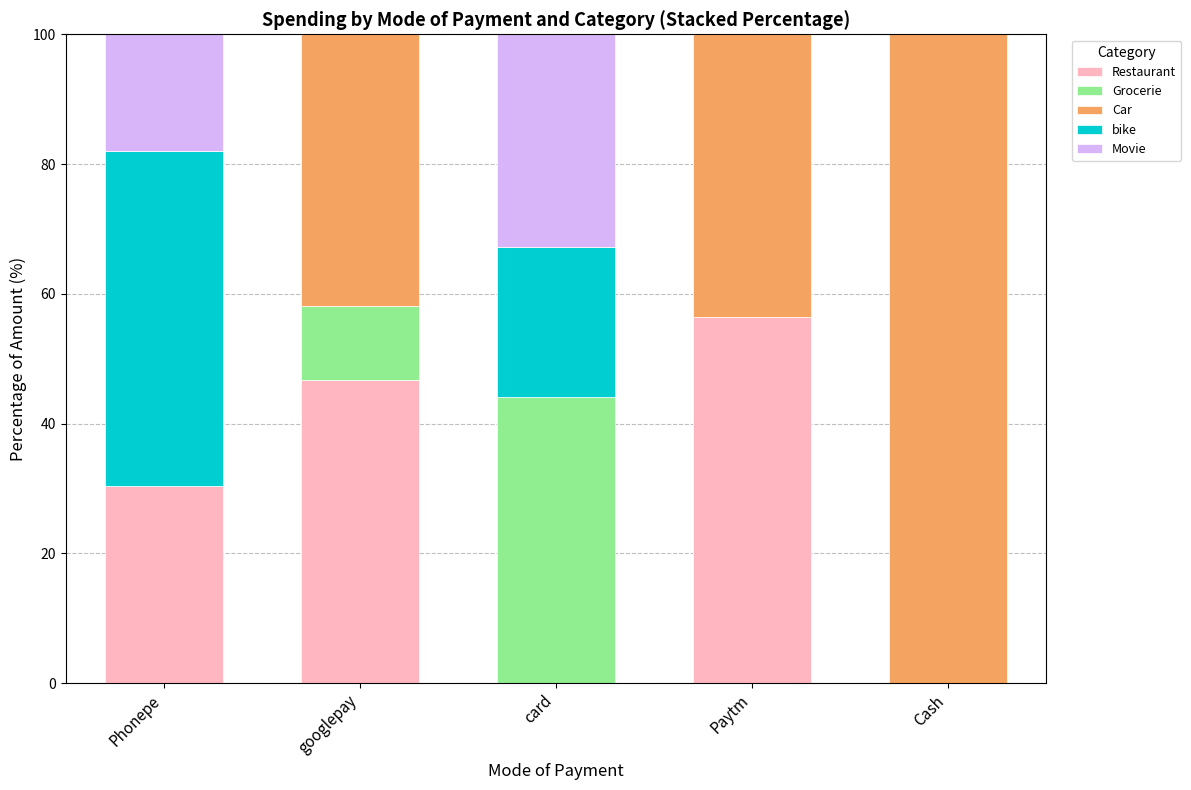

At which label does Restaurant reach its peak?

Paytm